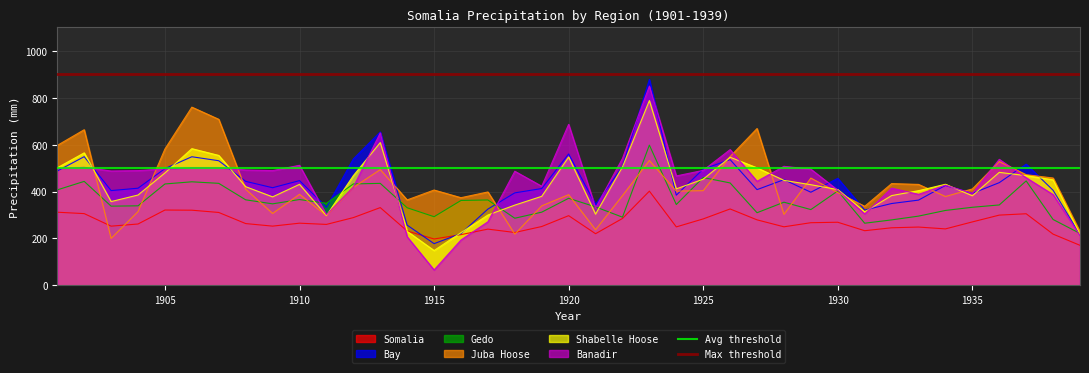

Which category has the lowest value in the Shabelle Hoose series?

1915